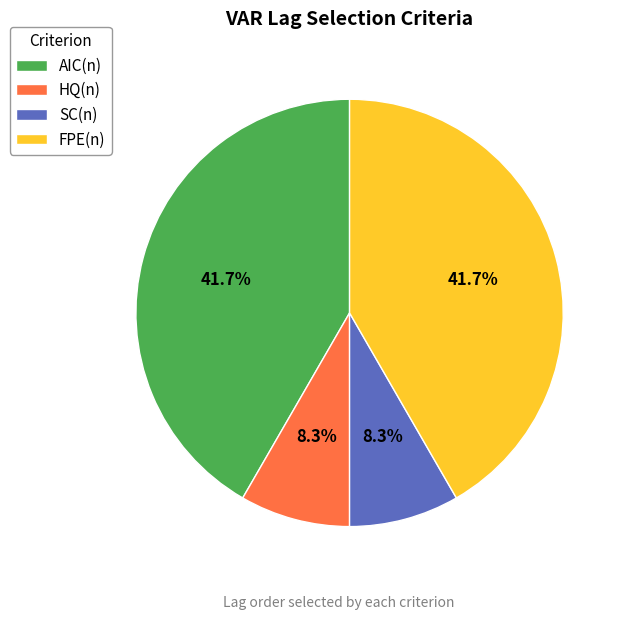

How many segments does this pie chart have?

4